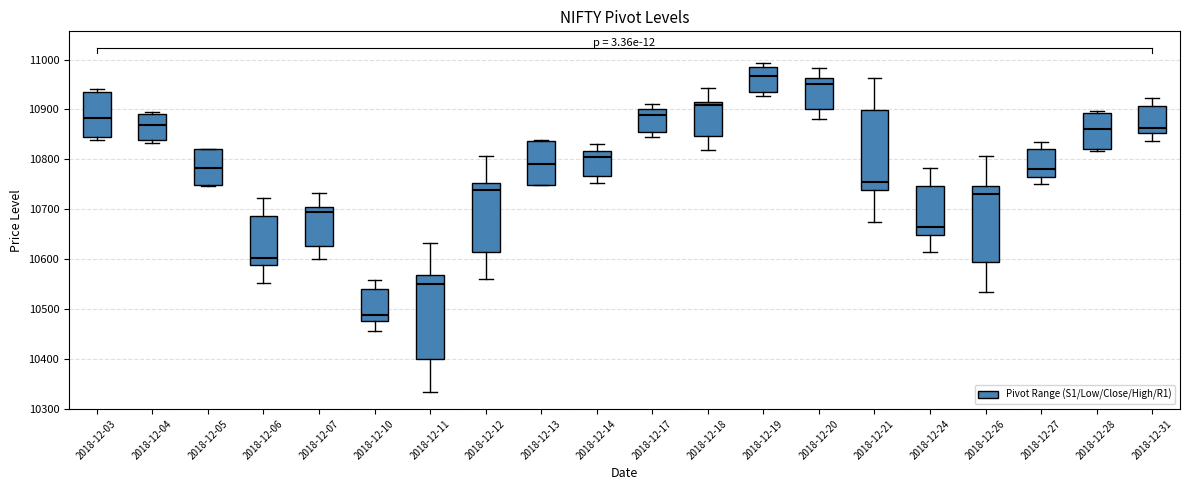

Where does the lower whisker of the box for 2018-12-20 end on the y-axis? The values are not printed on the chart, so give them approximately, as read against the axis.

10880